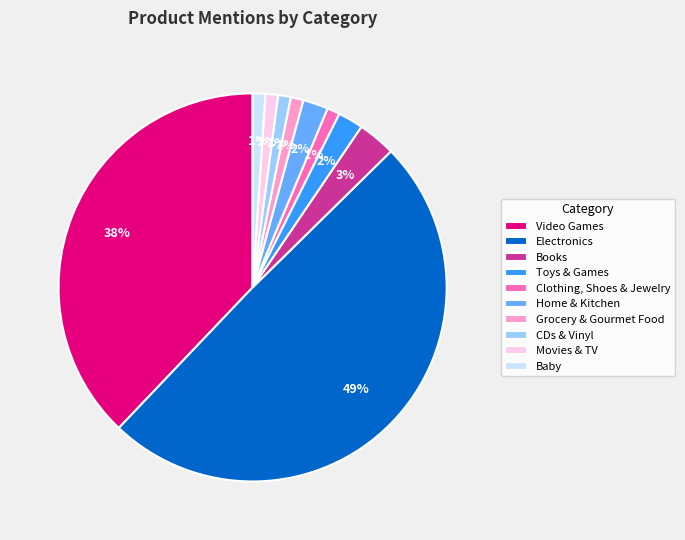

Is it true that Video Games is 38% of the pie?

True